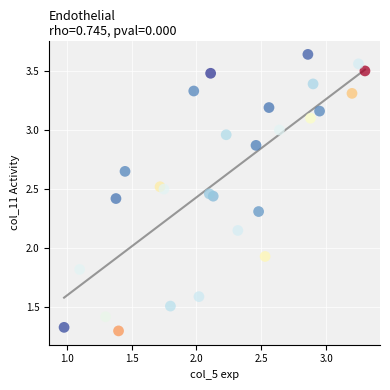

What is the range of X values (max minus min)?

2.3